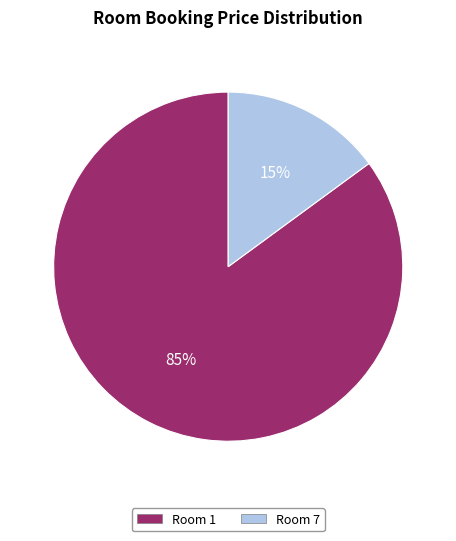

True or false: Room 1 accounts for 75% of the total.

False